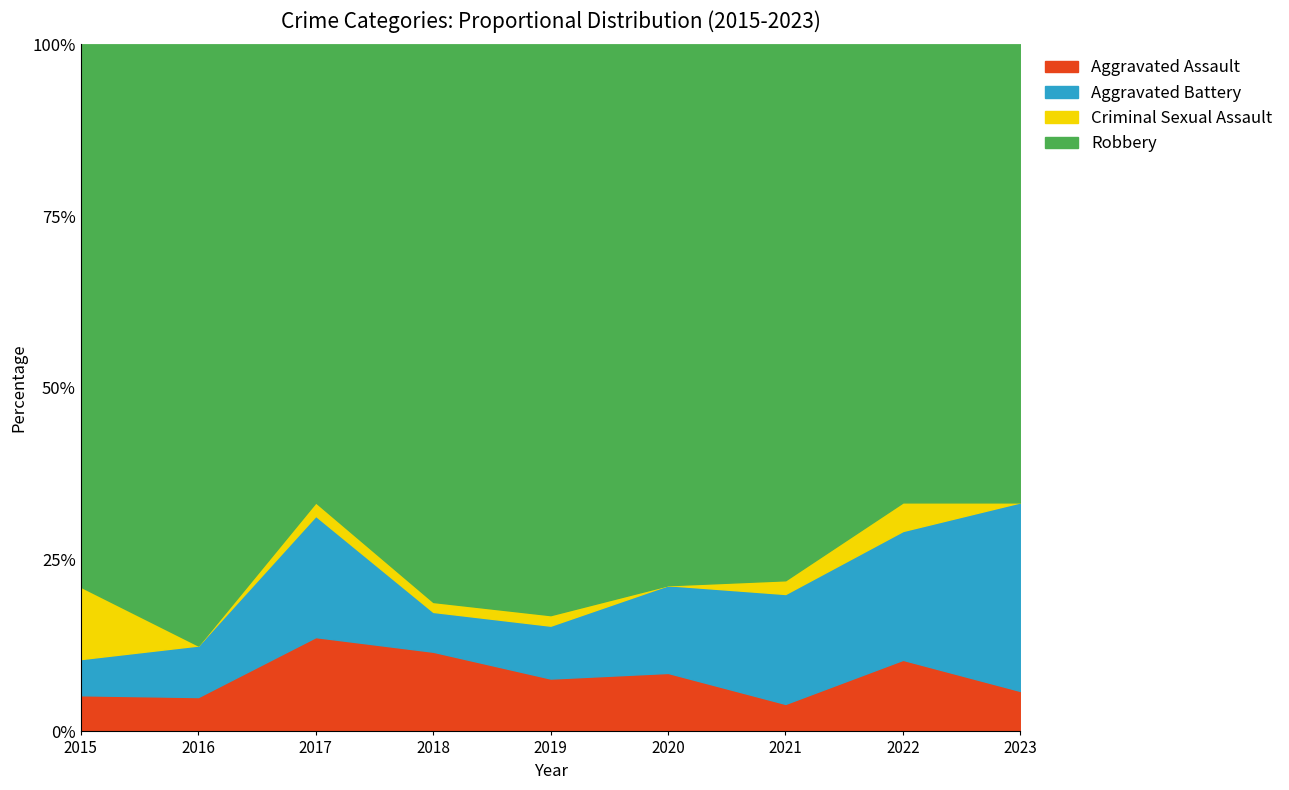

Between 2022 and 2018, which is larger?

2018